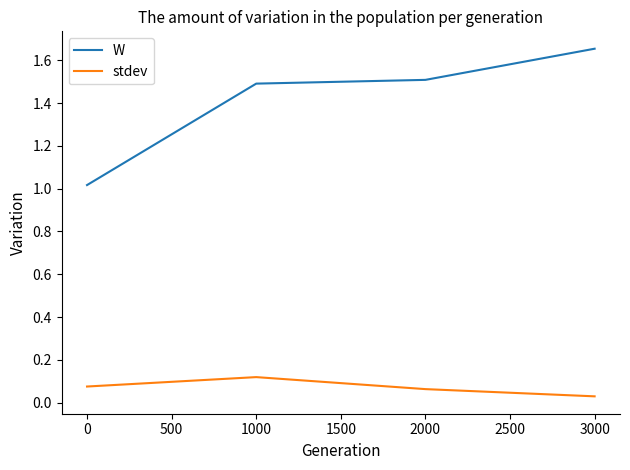

At how many categories does at least one series exceed 0?

4